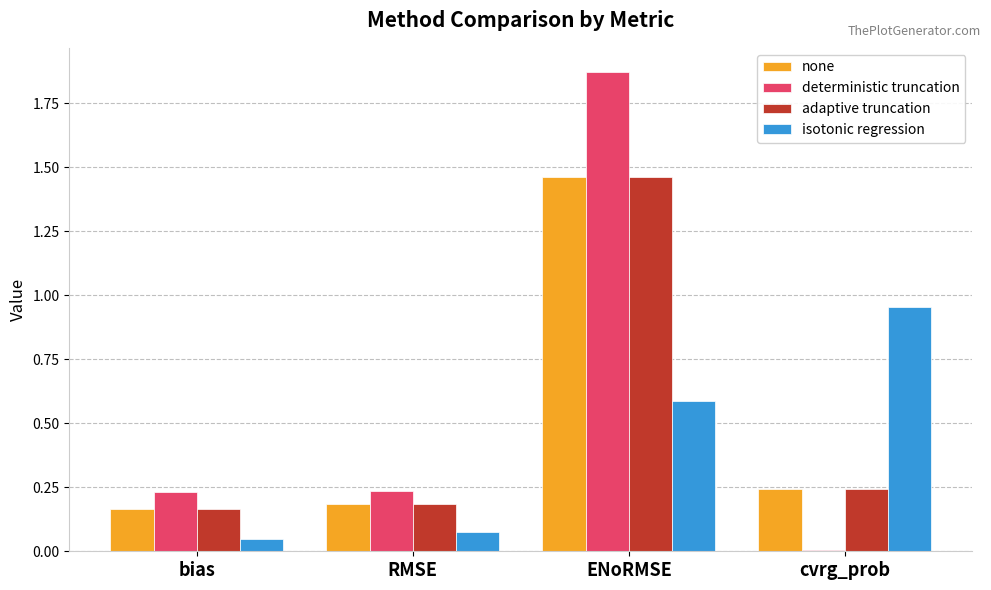

At which label does none reach its peak?

ENoRMSE